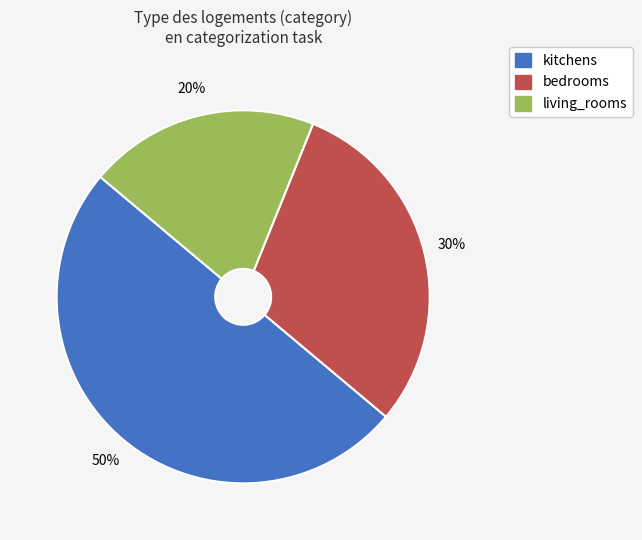

Rank the categories by value from lowest to highest.

living_rooms, bedrooms, kitchens